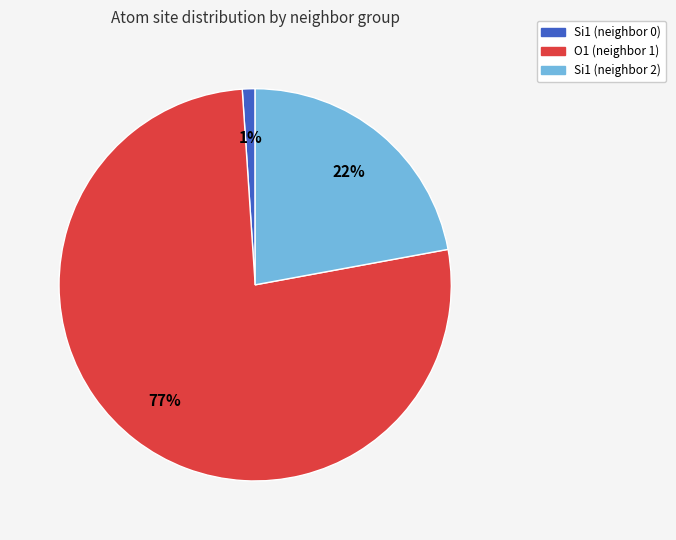

To the nearest percent, what is the average slice percentage?

33%